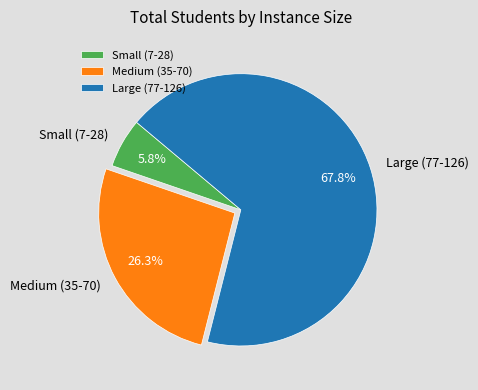

How many slices are in this pie chart?

3